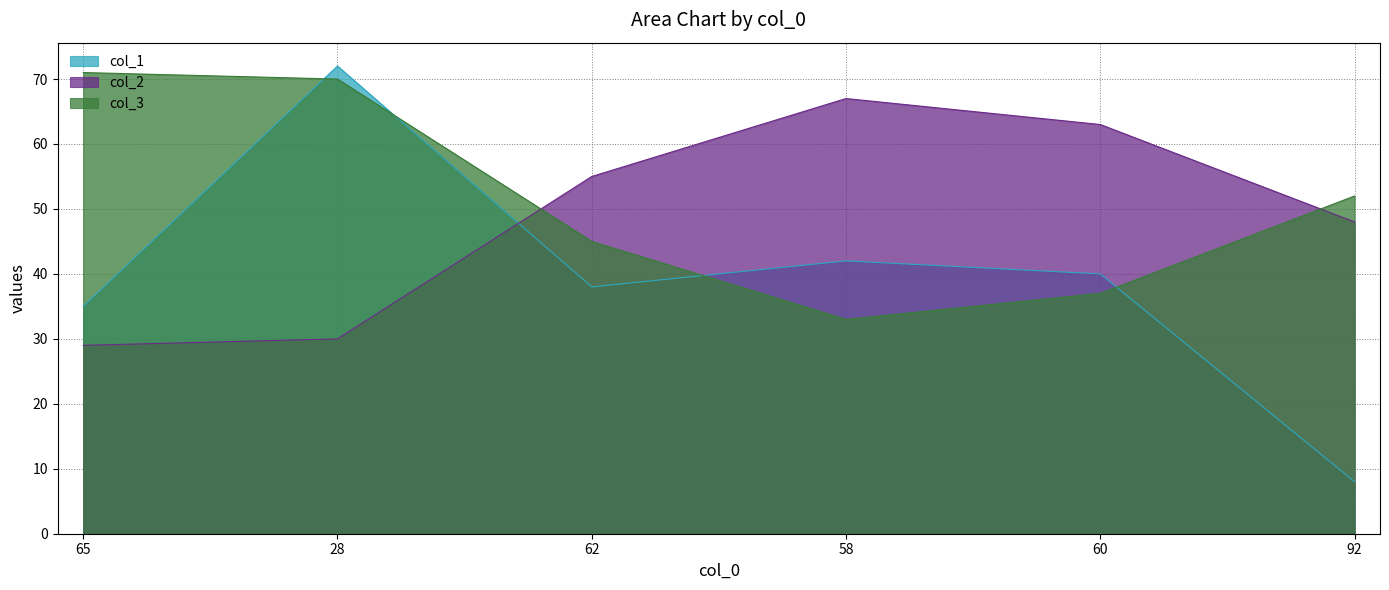

What is the spread (max minus min) of values at 92?

44